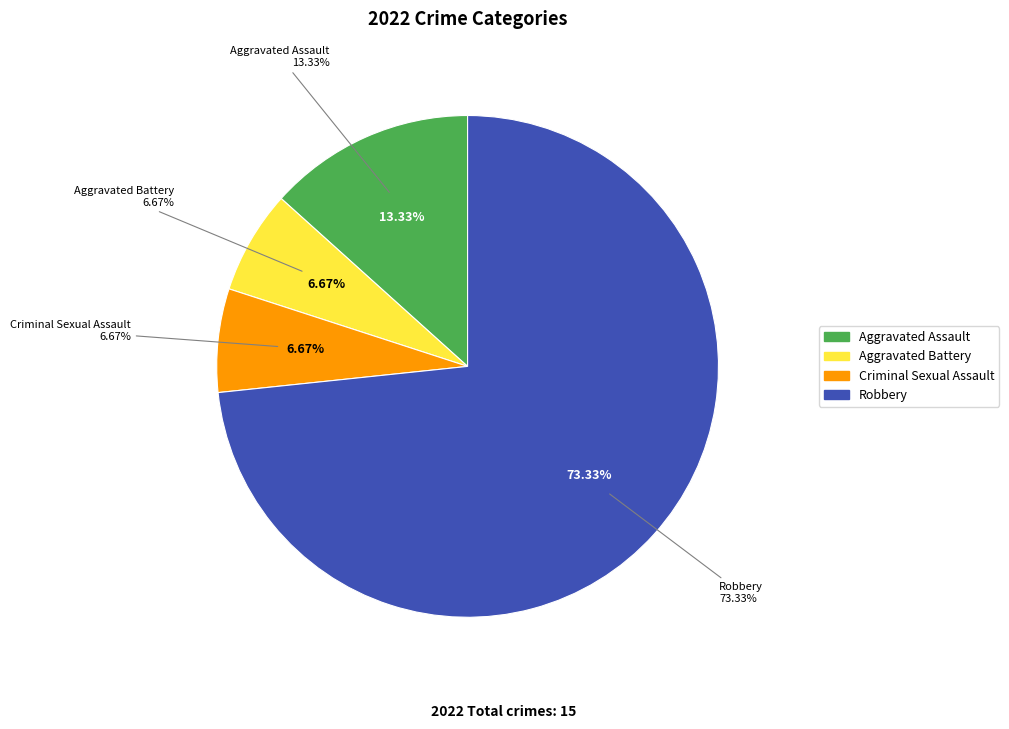

What is the ratio of the value at Aggravated Assault to the value at Robbery?

0.2